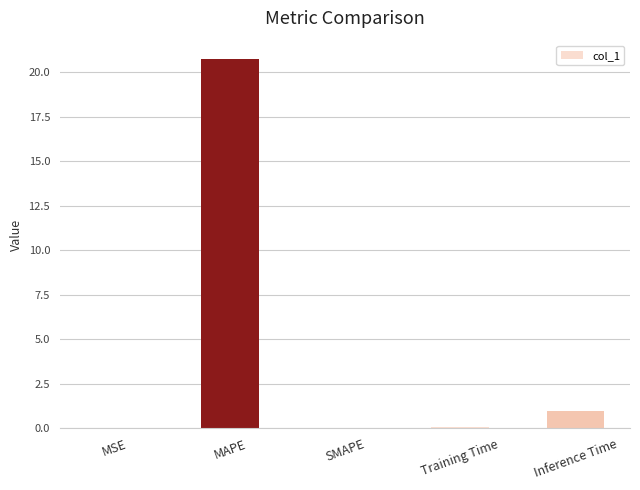

What is the sum of all values?

21.8